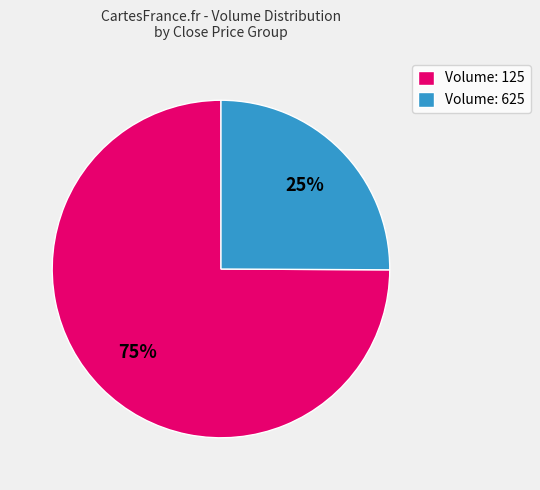

How many slices are in this pie chart?

2